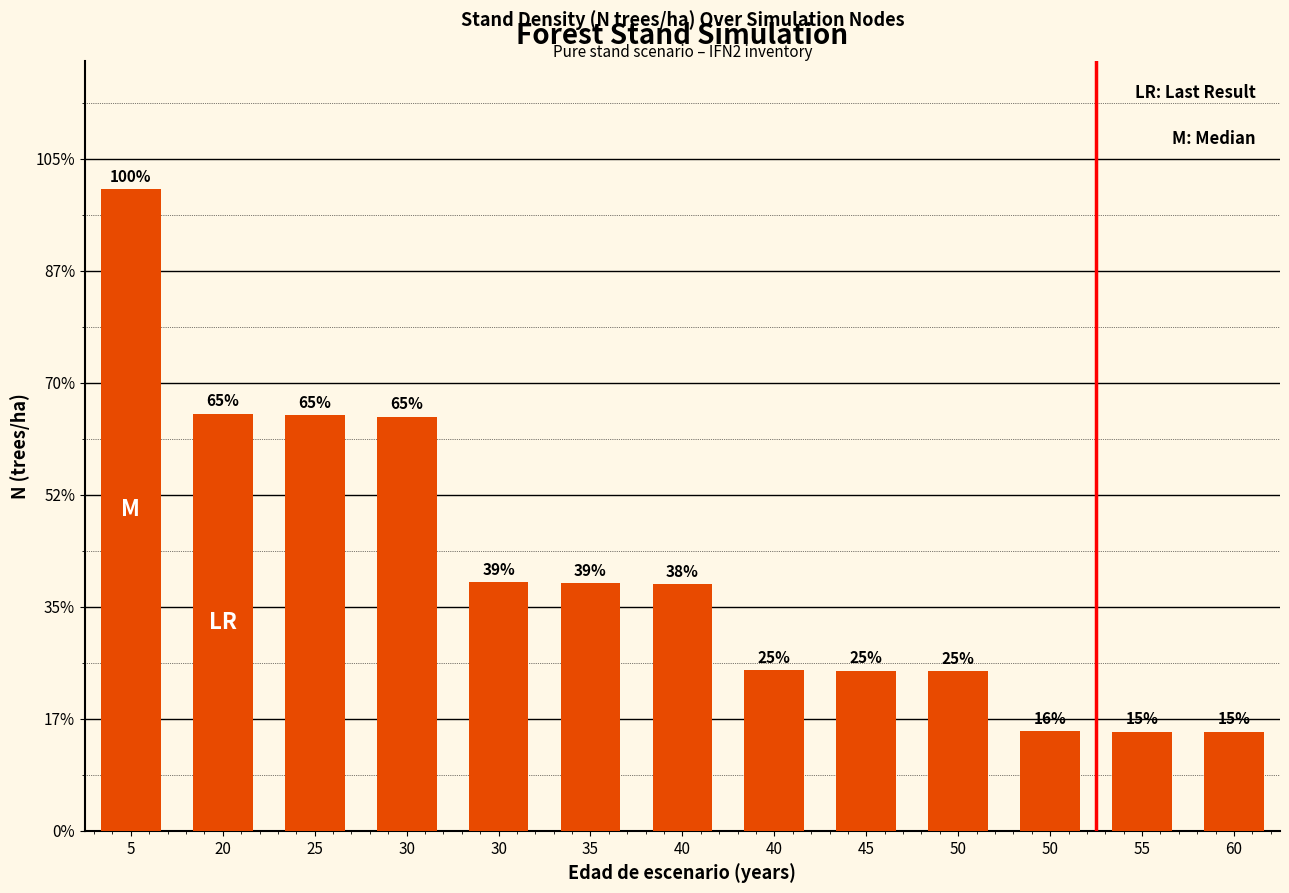

Does the chart contain any negative values?

No